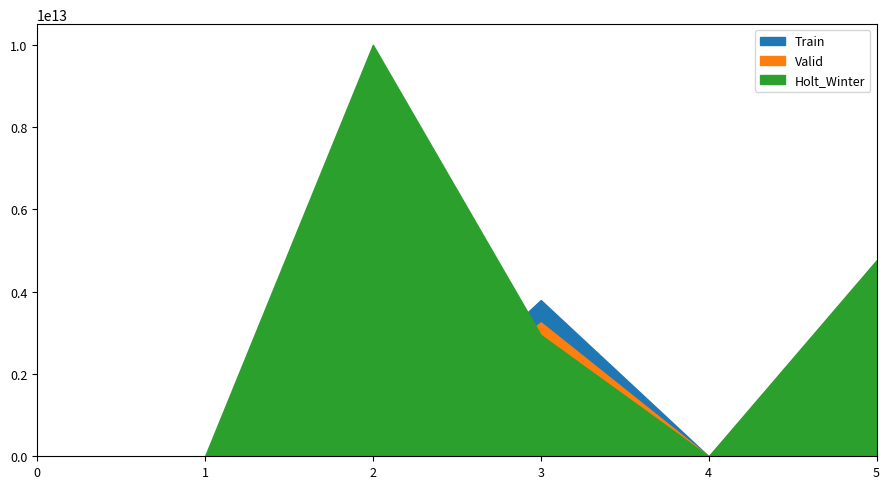

Reading left to right, list all the values displayed in this chart.

Train: 0=0.0	1=0.0	2=0.0	3=0.4	4=0.0	5=0.1
Valid: 0=0.0	1=0.0	2=0.0	3=0.3	4=0.0	5=0.4
Holt_Winter: 0=0.0	1=0.0	2=1.0	3=0.3	4=0.0	5=0.5